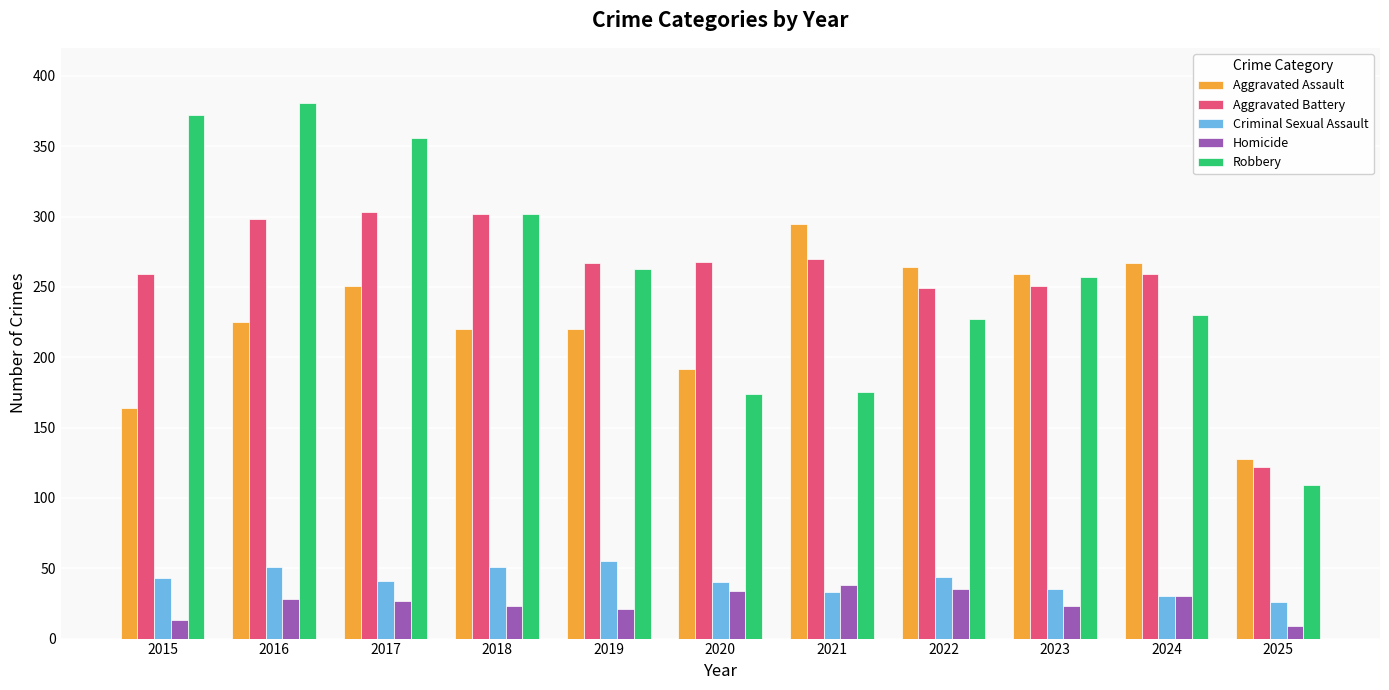

Are the bars horizontal?

No